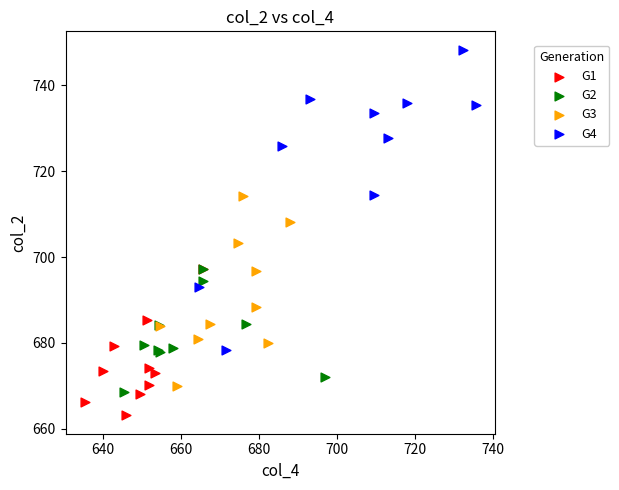

Which series reaches the minimum Y coordinate?

G1